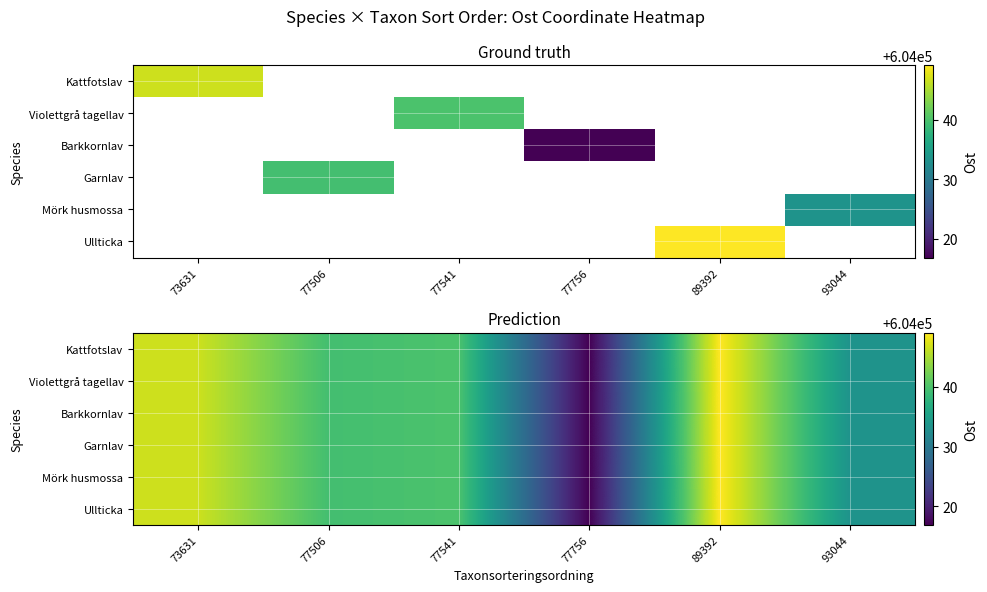

The Violettgrå tagellav series shows 604049.1 at 89392. True or false?

True